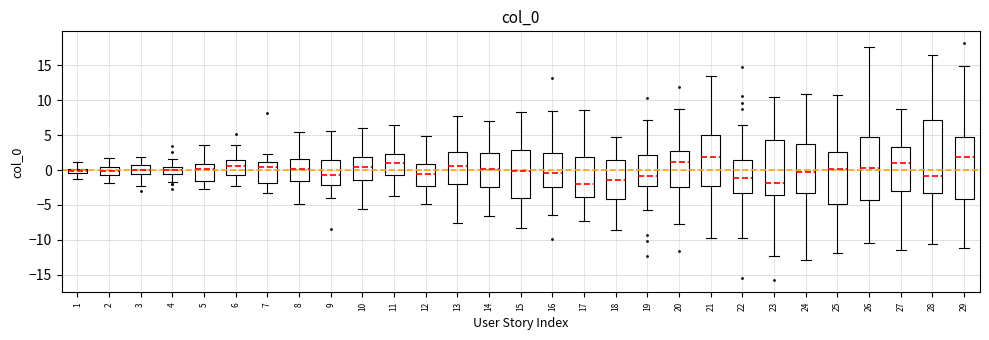

Comparing the boxes themselves (not the whiskers), which one is the tallest?

28